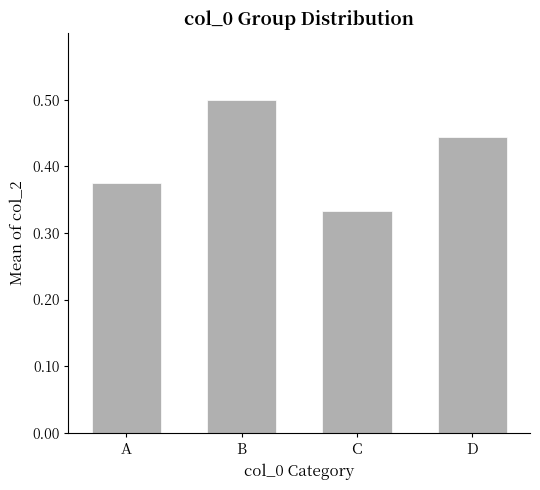

What is the change in value from A to B?

+0.1